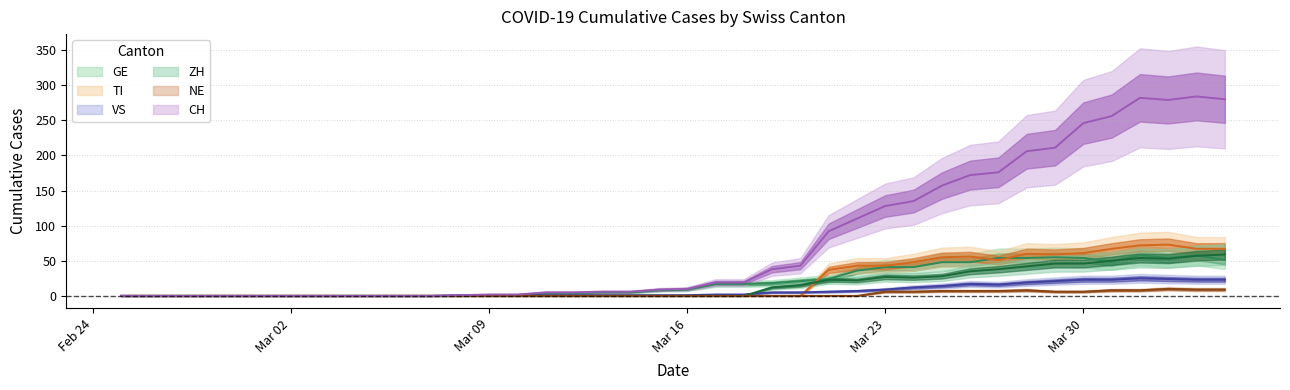

Is the value of GE at 2020-03-29 greater than the value of CH at 2020-03-16?

Yes